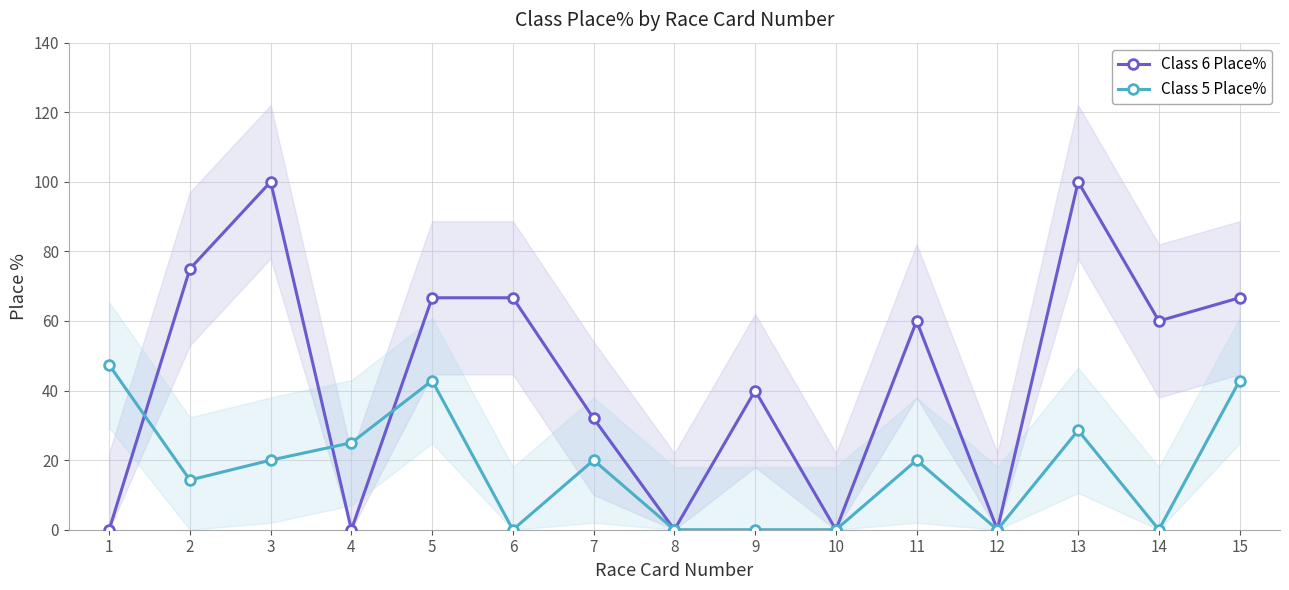

Rank the series at 13 from lowest to highest value.

Class 5 Place%, Class 6 Place%